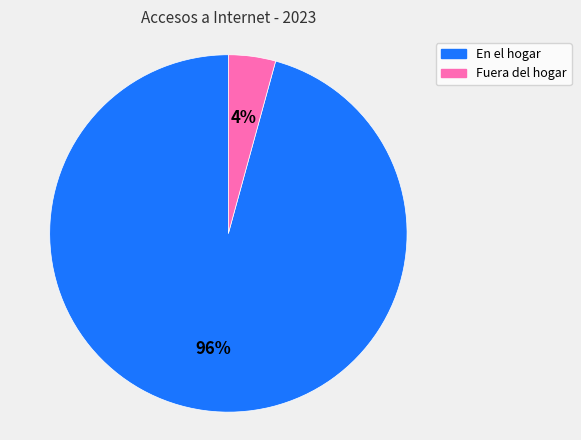

Is there a majority slice in this chart?

Yes